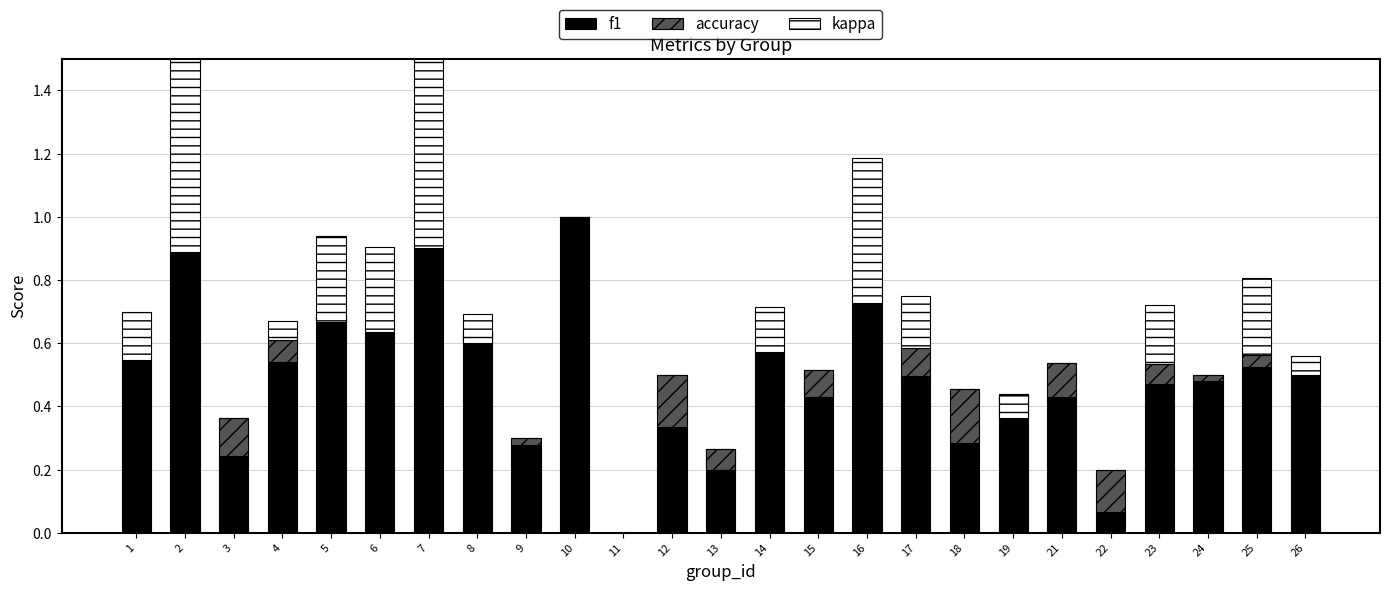

Reading left to right, list all the values displayed in this chart.

f1: 1=0.5	2=0.9	3=0.2	4=0.5	5=0.7	6=0.6	7=0.9	8=0.6	9=0.3	10=1.0	11=0.0	12=0.3	13=0.3	14=0.6	15=0.5	16=0.7	17=0.5	18=0.3	19=0.4	21=0.4	22=0.1	23=0.5	24=0.5	25=0.5	26=0.5
accuracy: 1=0.0	2=0.0	3=0.1	4=0.1	5=-0.0	6=0.0	7=0.0	8=-0.0	9=0.0	10=0.0	11=0.0	12=0.2	13=-0.1	14=0.0	15=-0.1	16=0.0	17=0.1	18=0.2	19=-0.1	21=0.1	22=0.1	23=0.1	24=0.0	25=0.0	26=0.0
kappa: 1=0.2	2=0.8	3=0.0	4=0.1	5=0.3	6=0.3	7=0.8	8=0.1	9=0.0	10=0.0	11=0.0	12=0.0	13=0.0	14=0.1	15=0.0	16=0.5	17=0.2	18=0.0	19=0.1	21=0.0	22=0.0	23=0.2	24=0.0	25=0.2	26=0.1